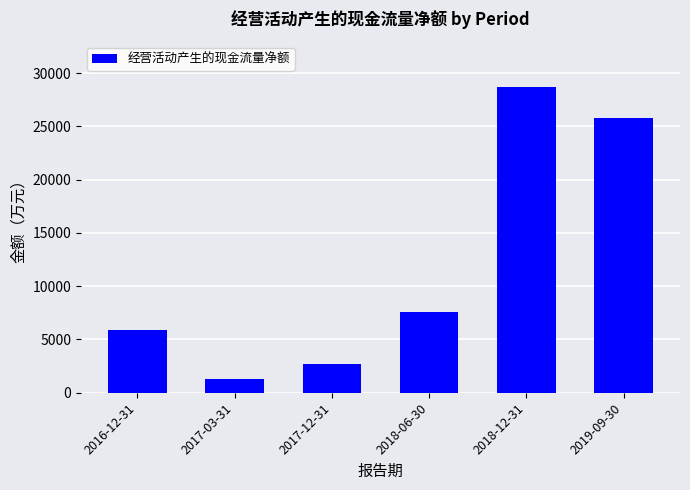

What is the average value?

11975